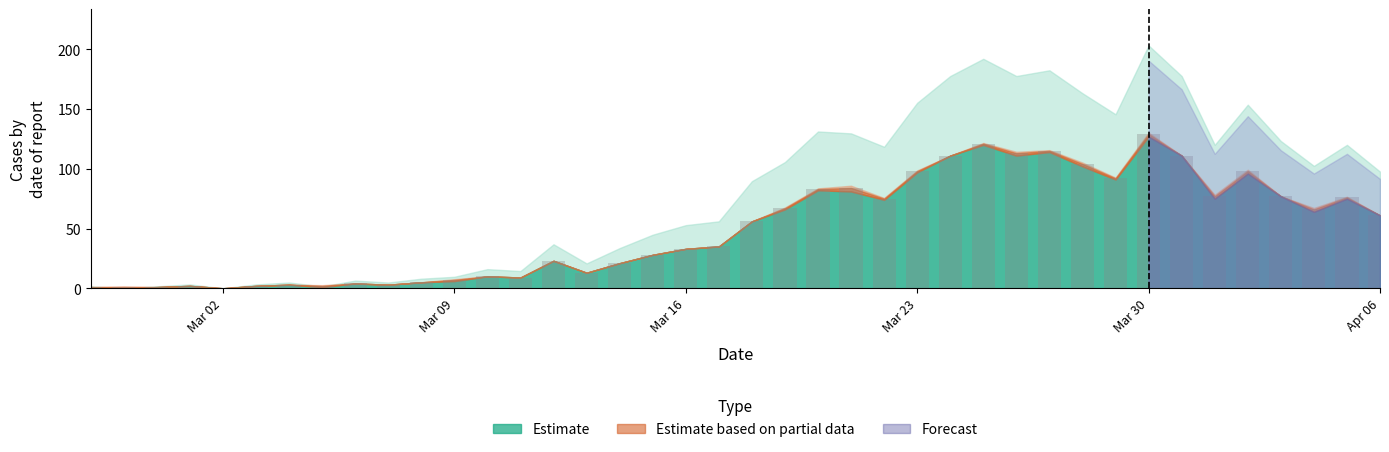

Reading left to right, list all the values displayed in this chart.

1	1	1	2	0	2	3	2	4	3	5	7	10	9	23	13	21	28	33	35	56	67	83	84	75	98	111	121	113	115	104	92	129	111	77	98	77	66	76	61